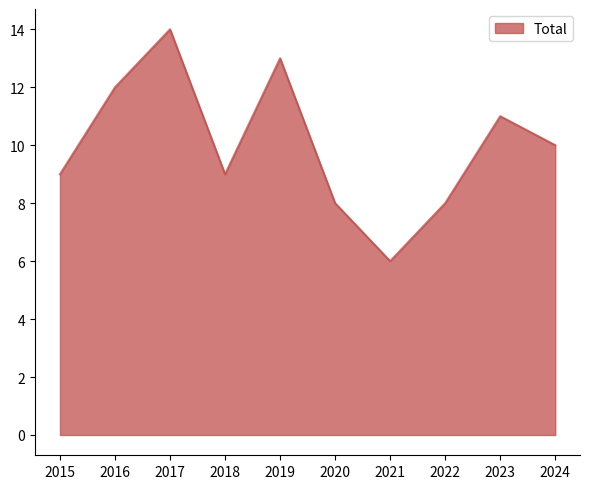

Which has a higher value, 2024 or 2016?

2016